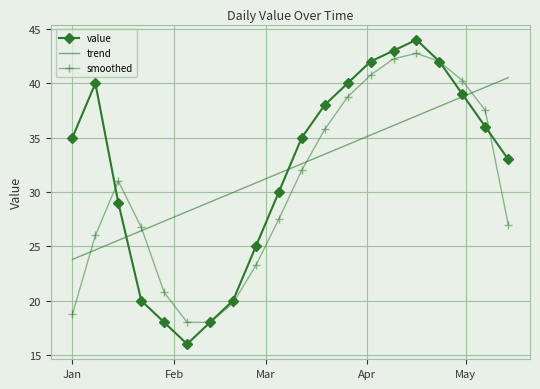

How many times do trend and value cross each other?

3